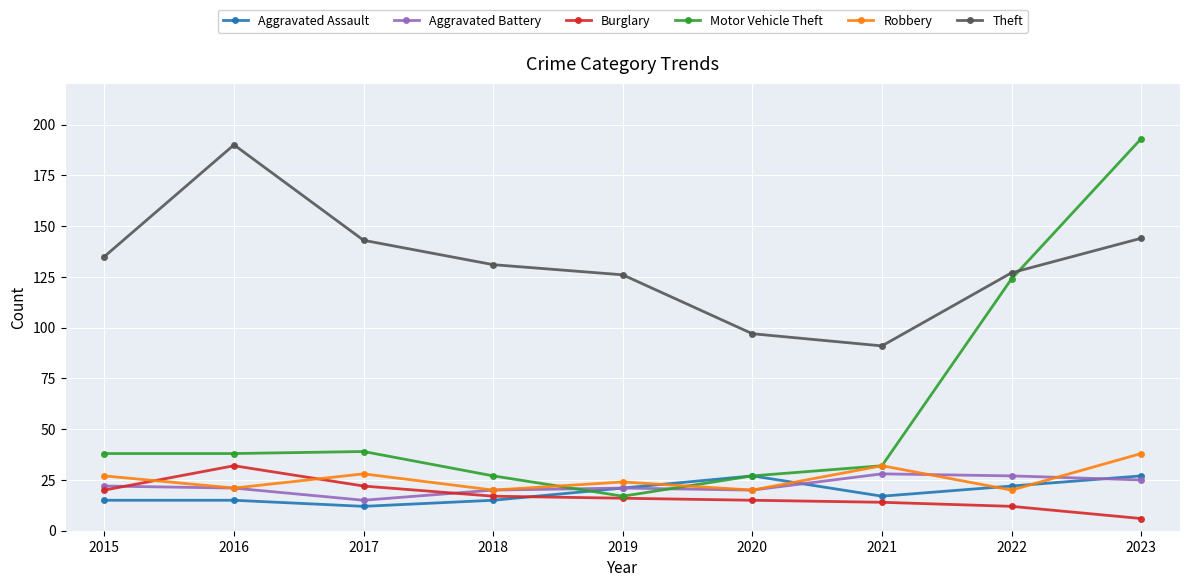

Between 2018 and 2022, which series saw the biggest shift?

Motor Vehicle Theft